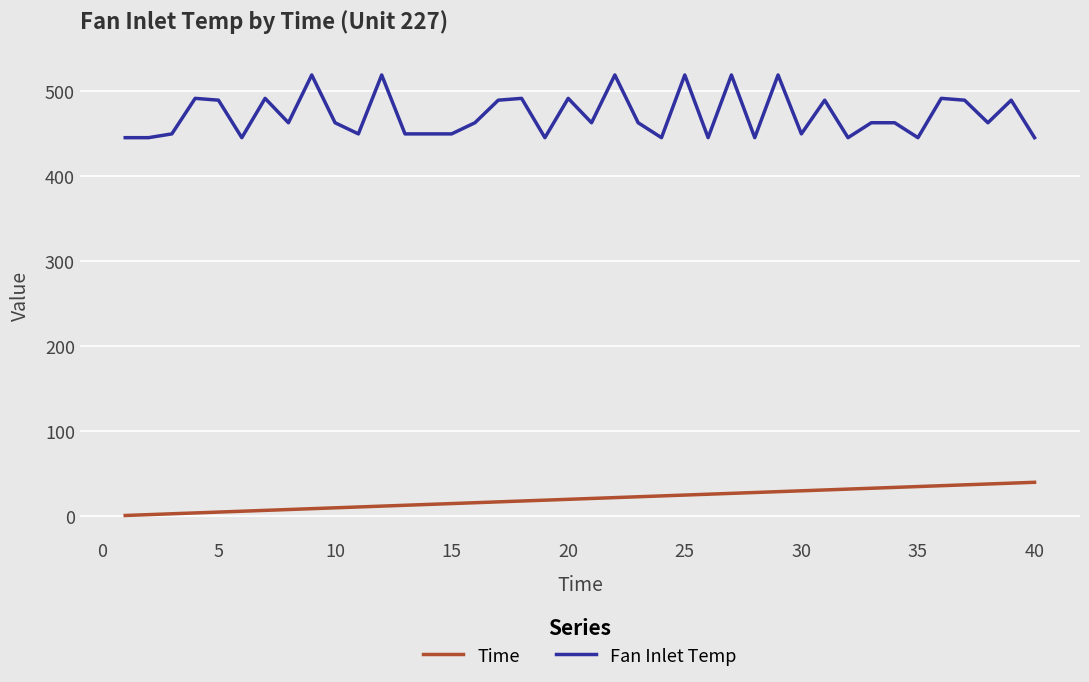

What is the maximum value shown in the chart?

518.7